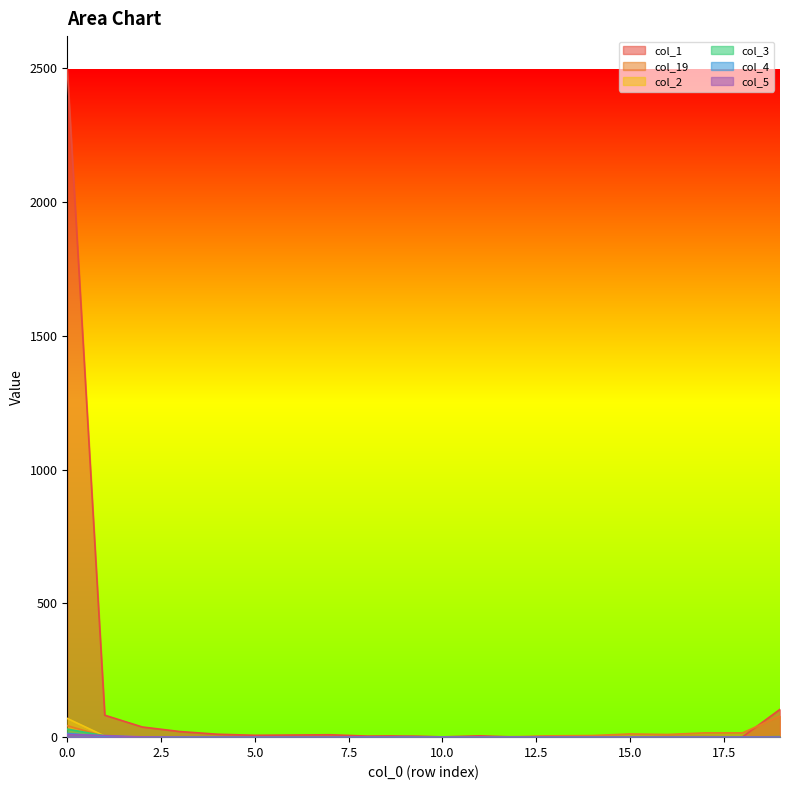

Which series has the widest spread of values?

col_1